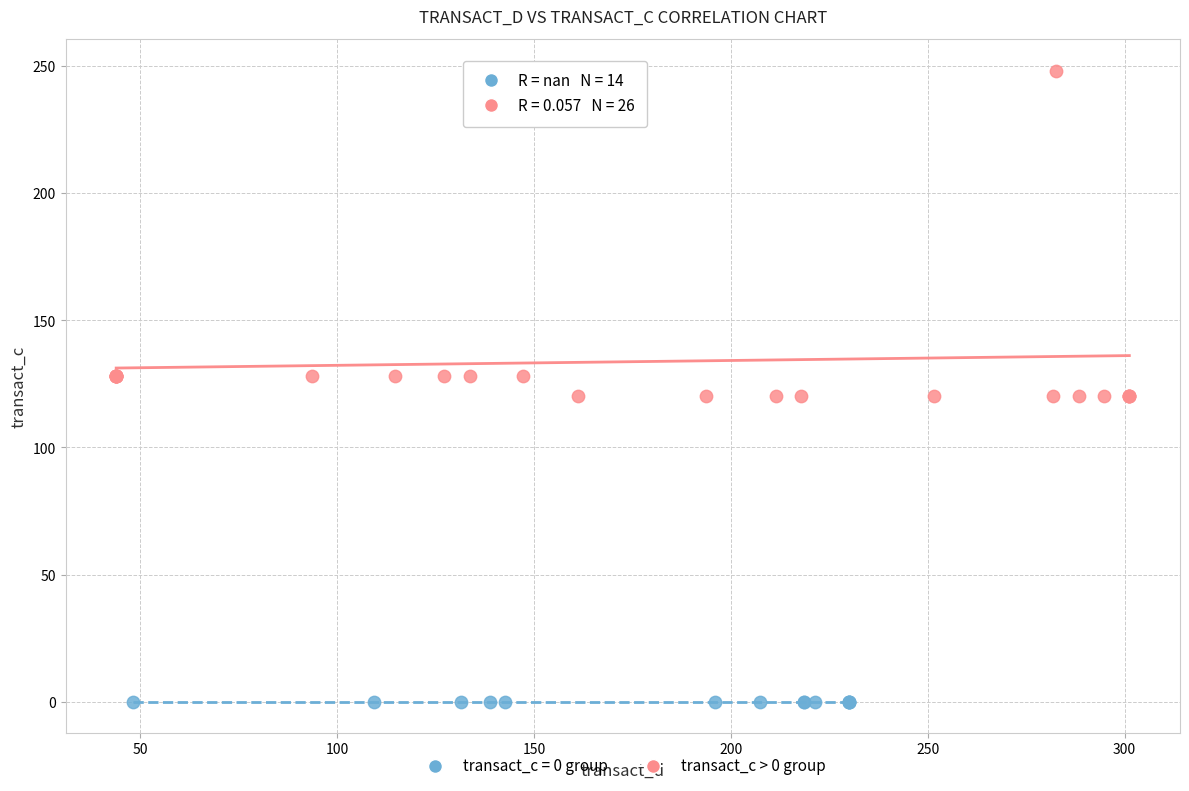

Which series contains the highest Y value?

transact_c > 0 group